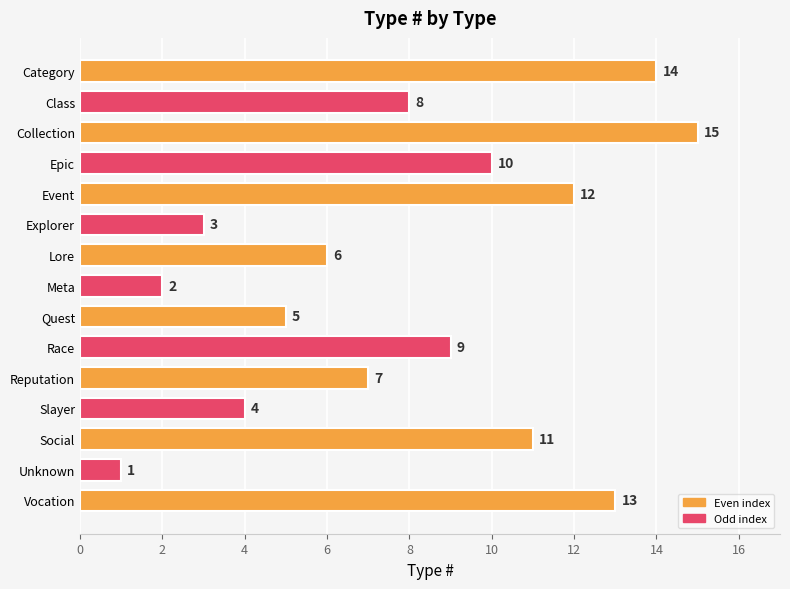

What position from the bottom is Quest?

7